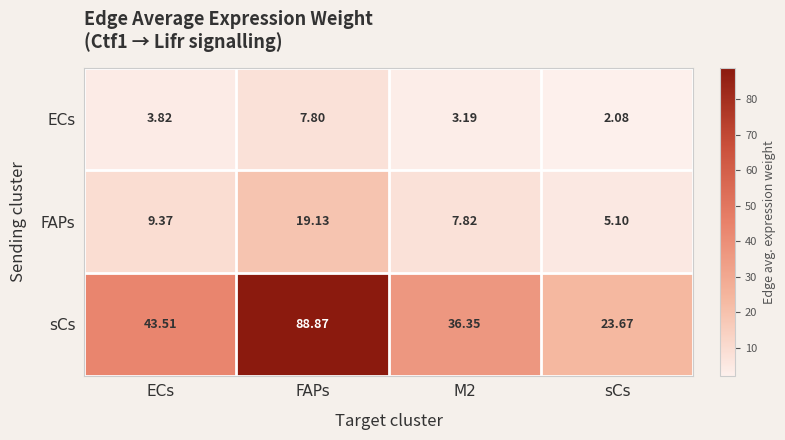

At ECs, list the series in order from smallest to largest.

ECs, FAPs, sCs